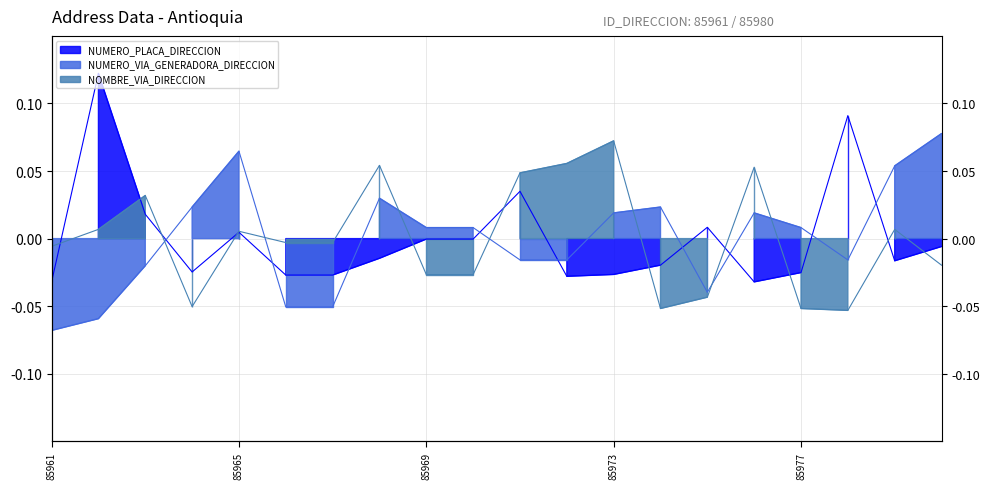

At which category does NUMERO_VIA_GENERADORA_DIRECCION reach its first local peak?

85965